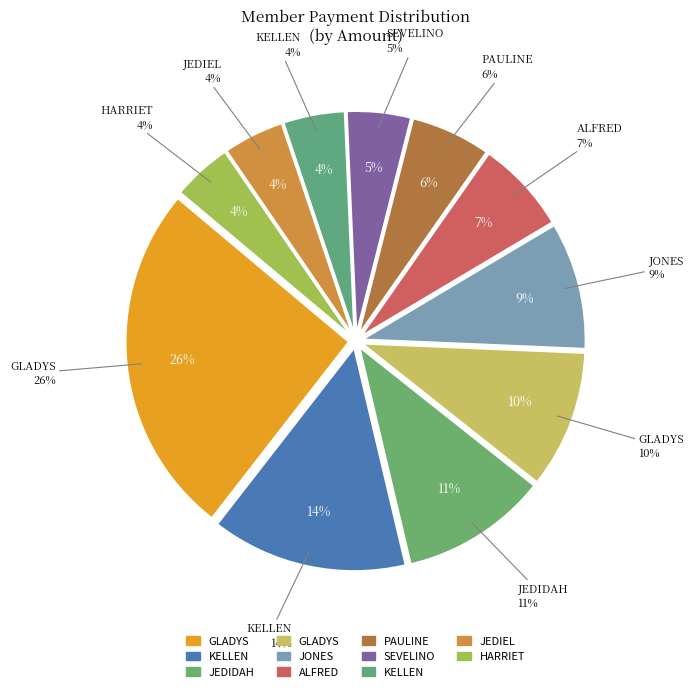

What is the ratio of the value at HARRIET KAWIRA to the value at KELLEN WANJA?

1.0